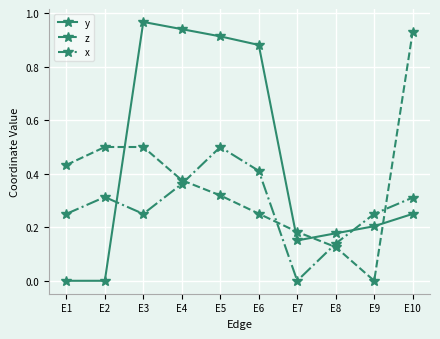

What are all the series names shown in the legend?

y, z, x